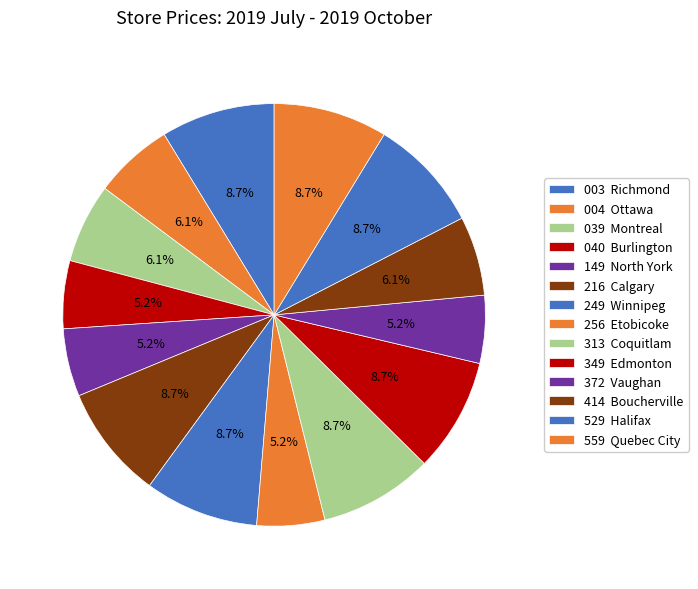

Rank the categories by value from highest to lowest.

003  Richmond, 216  Calgary, 249  Winnipeg, 313  Coquitlam, 349  Edmonton, 529  Halifax, 559  Quebec City, 004  Ottawa, 039  Montreal, 414  Boucherville, 040  Burlington, 149  North York, 256  Etobicoke, 372  Vaughan